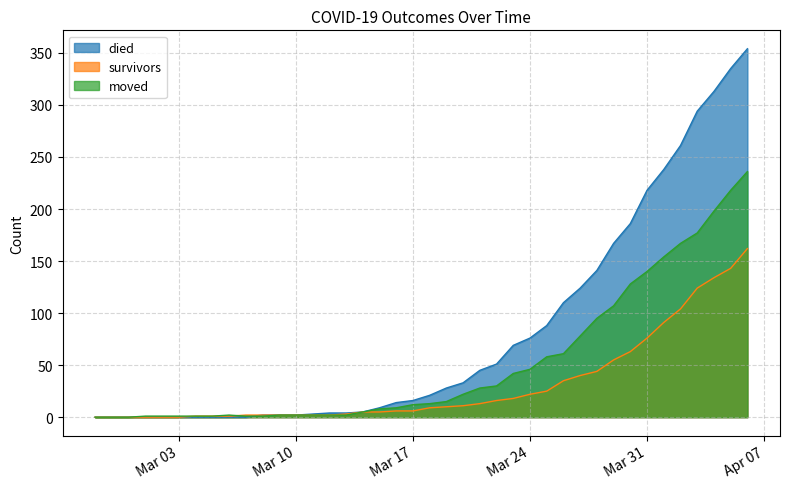

Which category has the highest value across all series?

2020-04-06